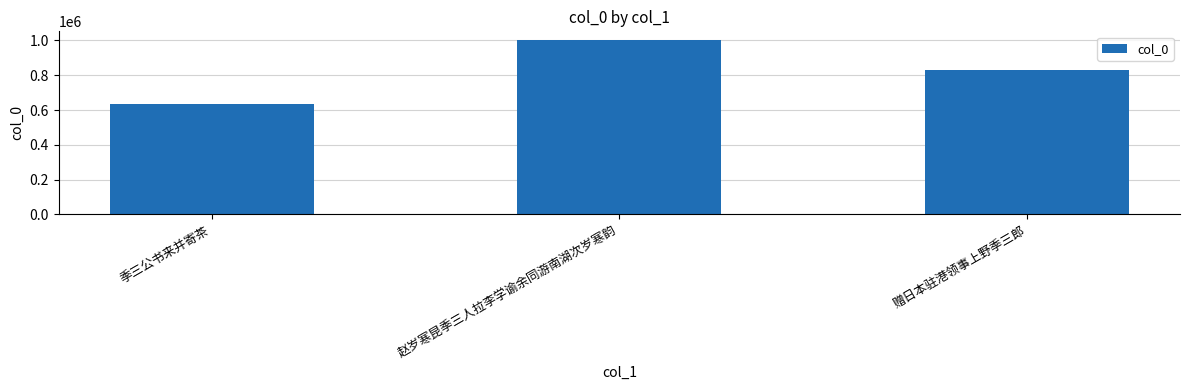

At which label does the data first exceed 830179?

赵岁寒昆季三人拉李学谕余同游南湖次岁寒韵